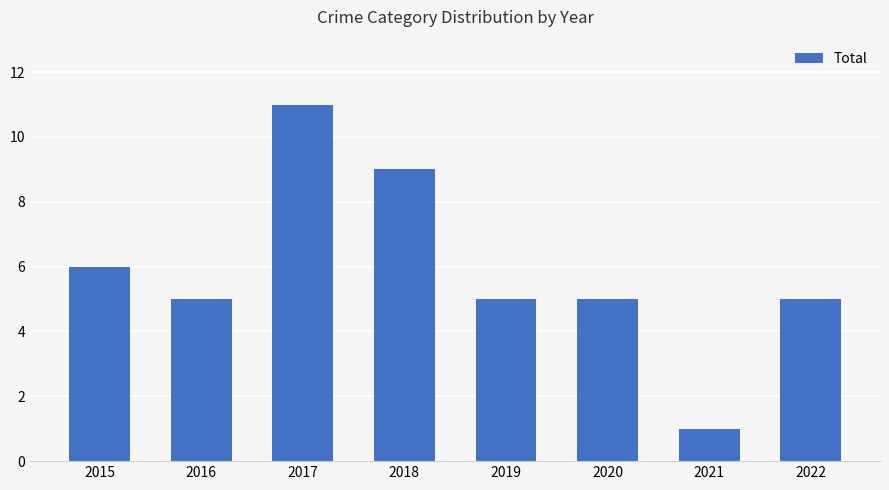

What is the sum of the values at 2021 and 2020?

6